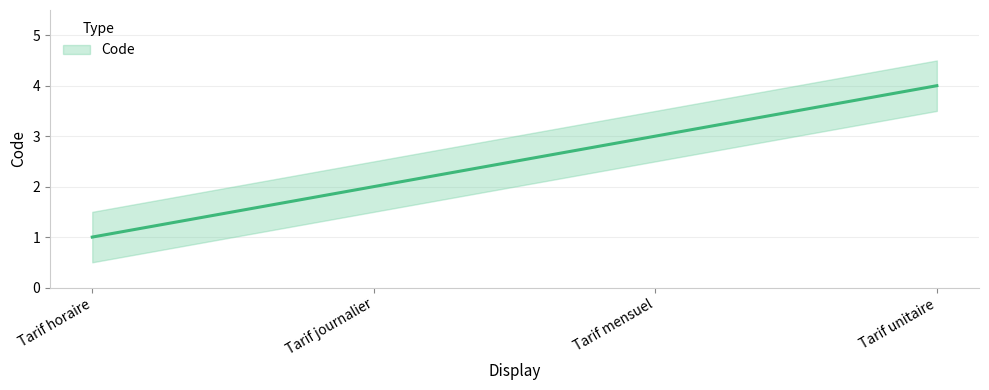

What is the greatest value displayed?

4